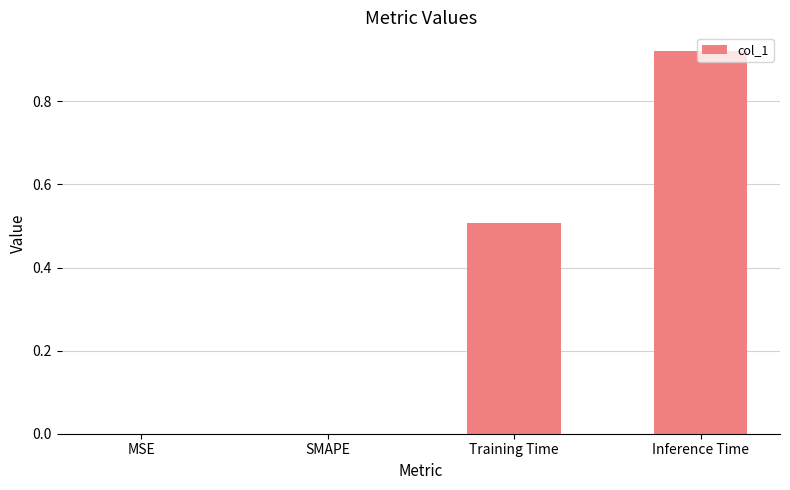

What is the change in value from MSE to Training Time?

+0.5